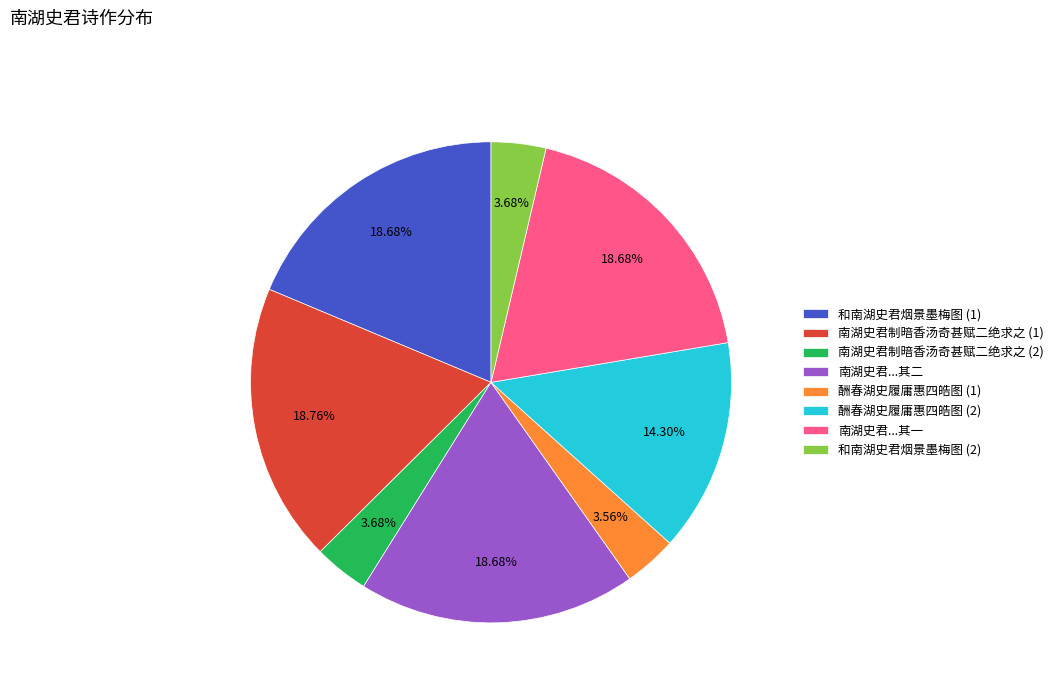

Is there any slice that represents more than half of the pie?

No